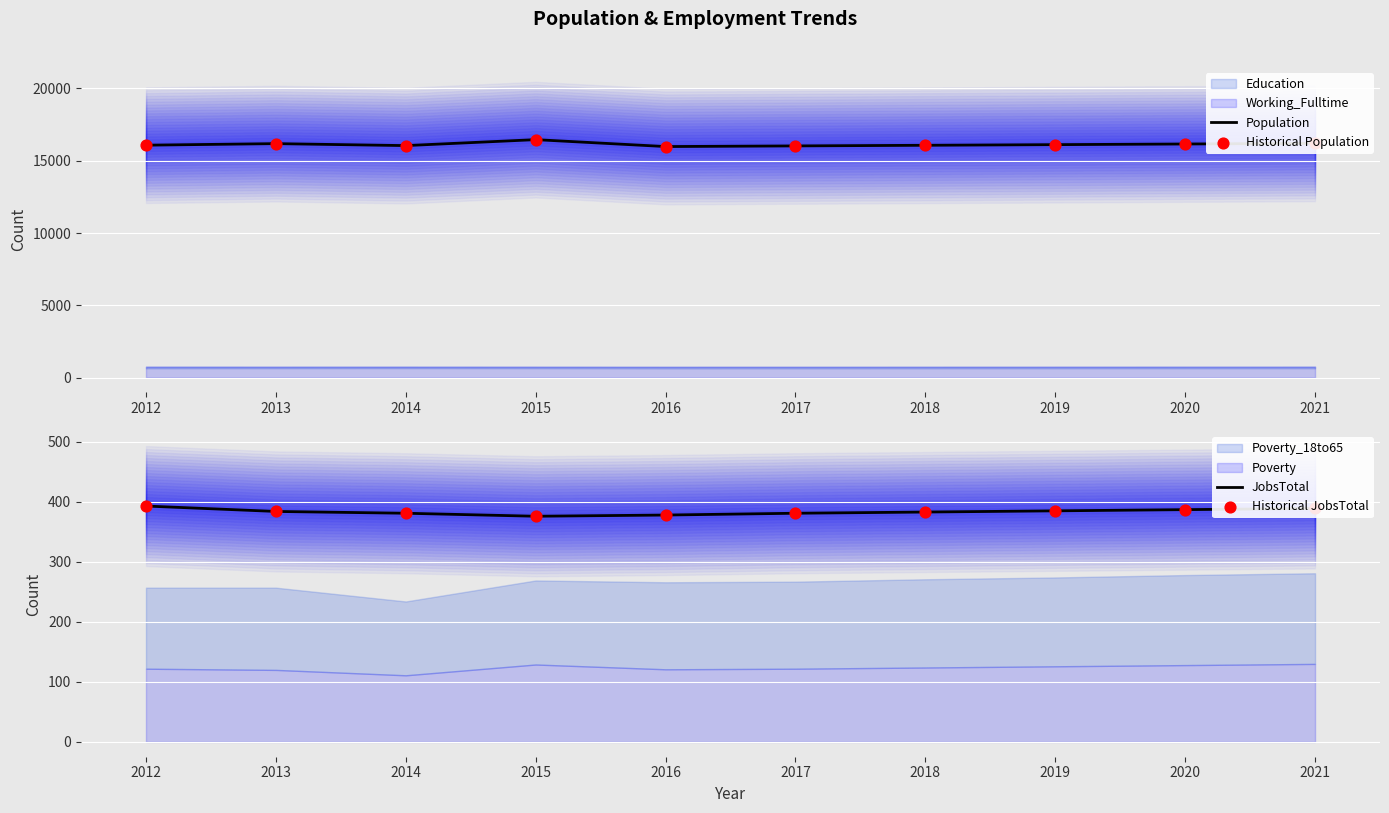

Is the value of Population at 2014 greater than the value of Historical Population at 2021?

No